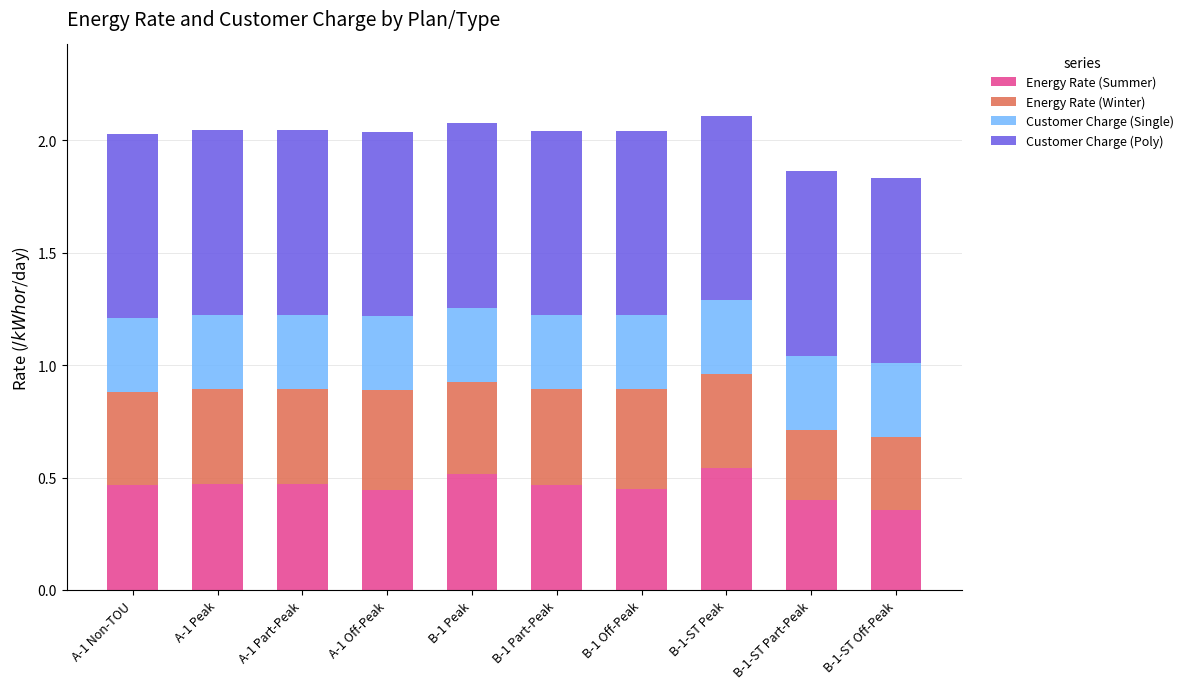

Does the chart contain any negative values?

No